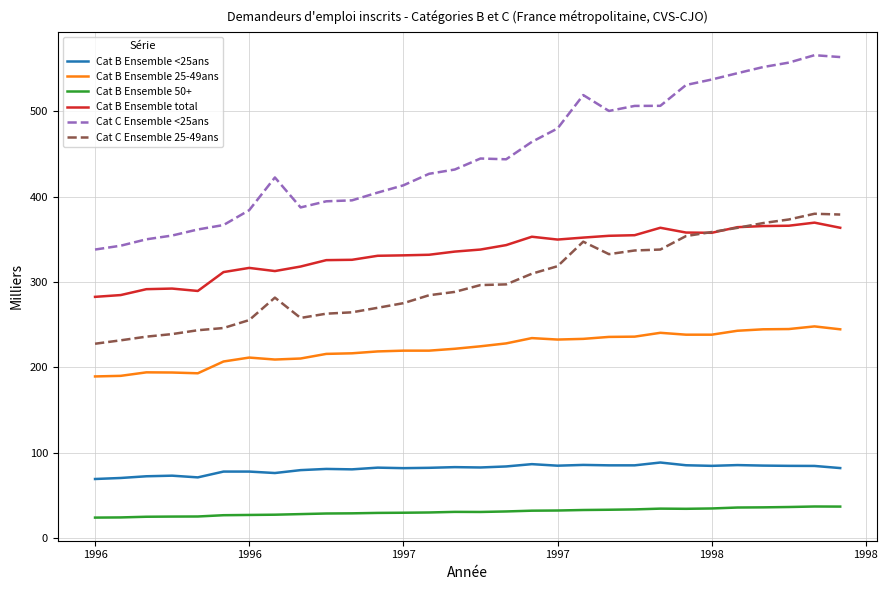

Which series has the largest total across all categories?

Cat C Ensemble <25ans